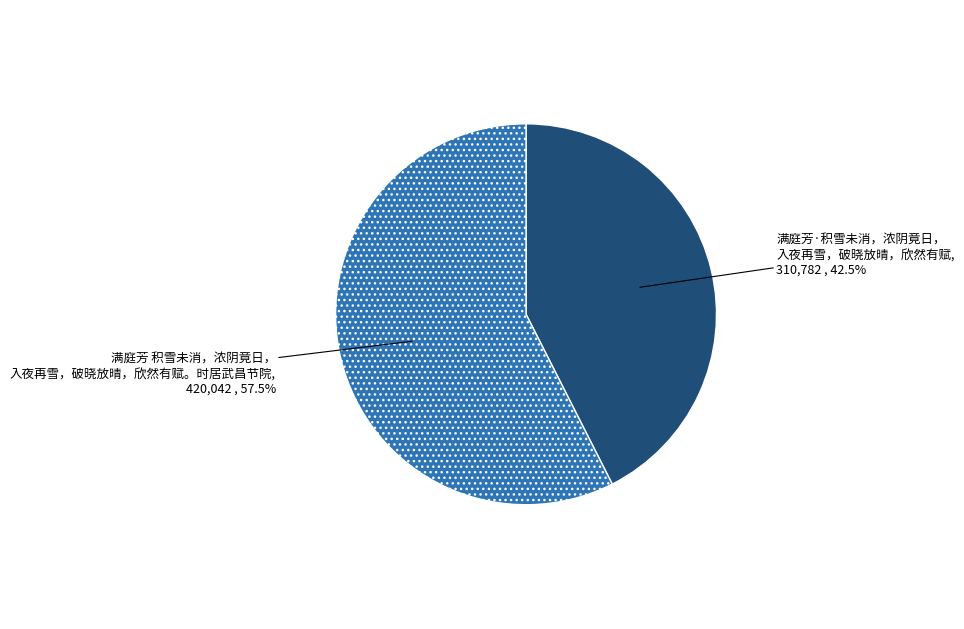

Does any single category account for the majority?

Yes